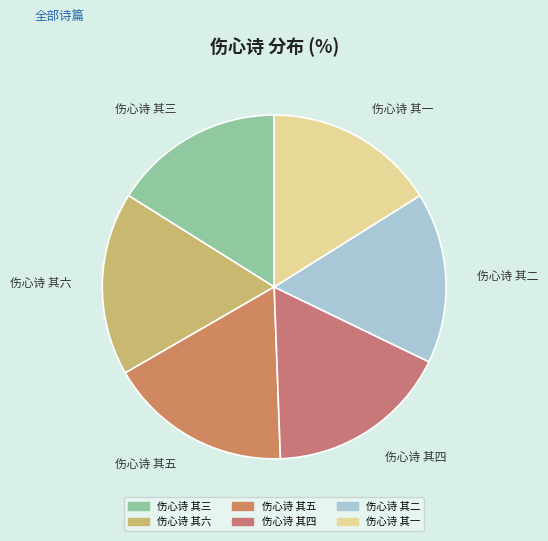

Is it true that 伤心诗 其四 is 3% of the pie?

False